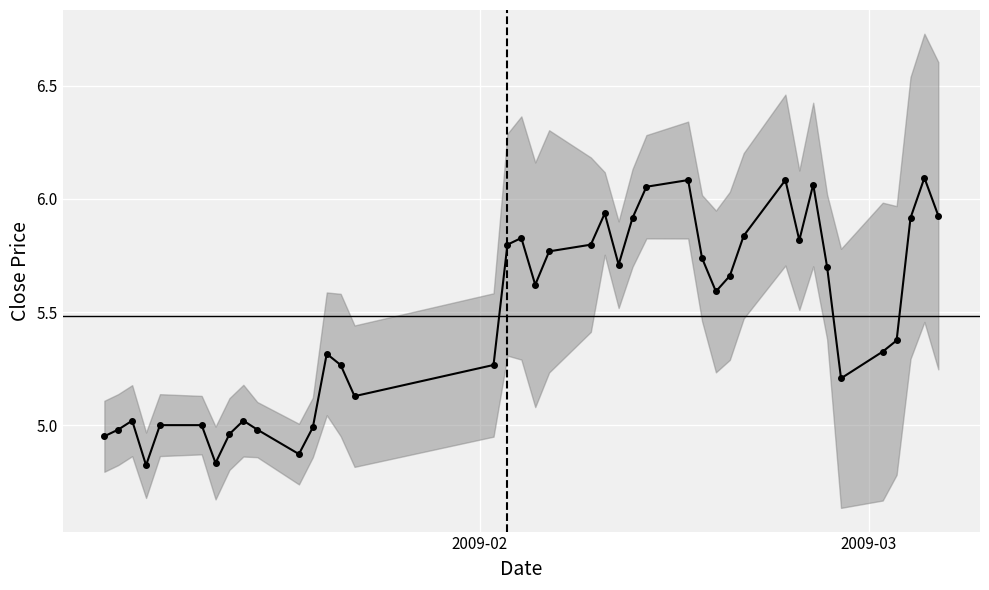

What is the difference between the maximum and minimum values?

1.3